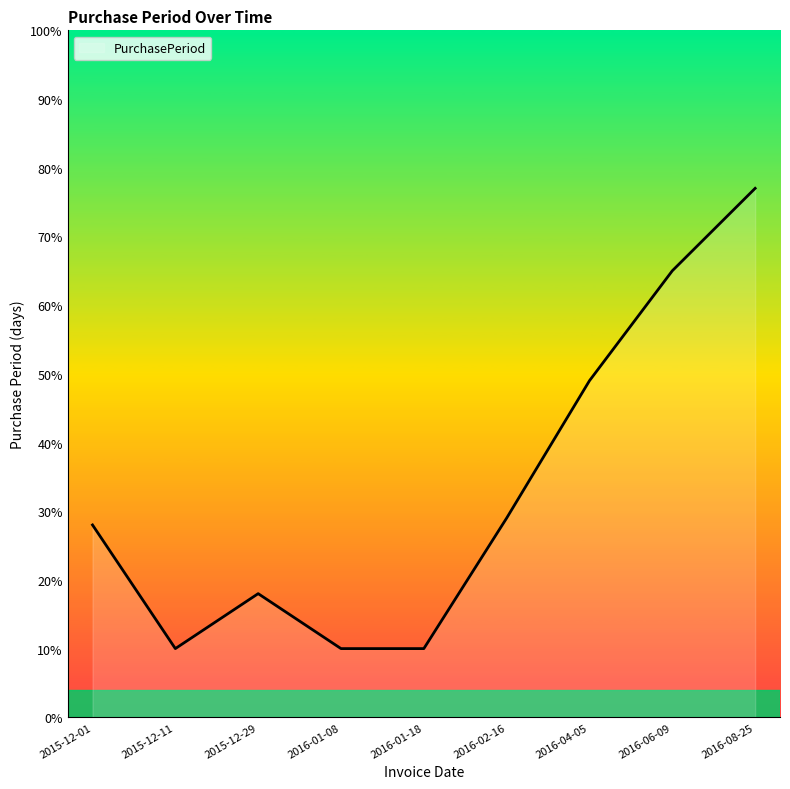

What is the label of the 7th point from the left?

2016-04-05